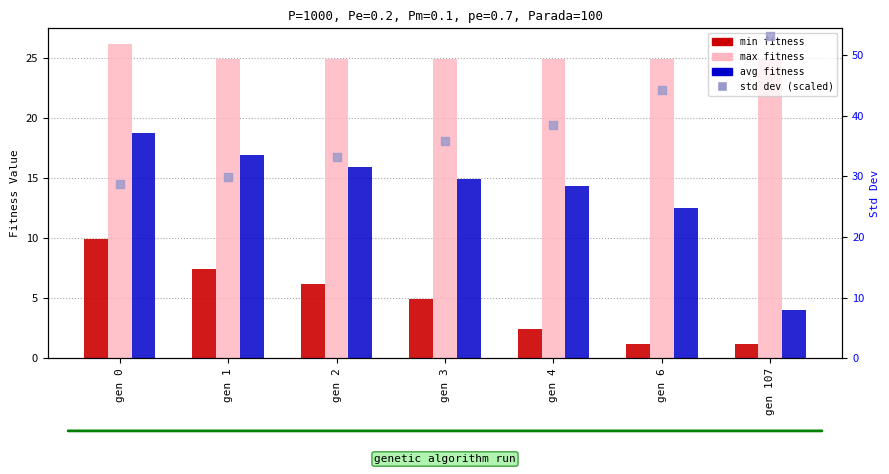

What is the total value across all series at gen 107?

83.3